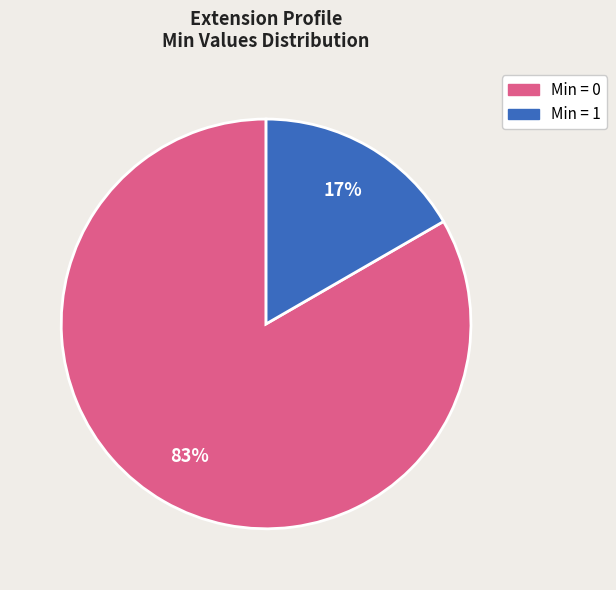

Which slice is the smallest?

Min = 1